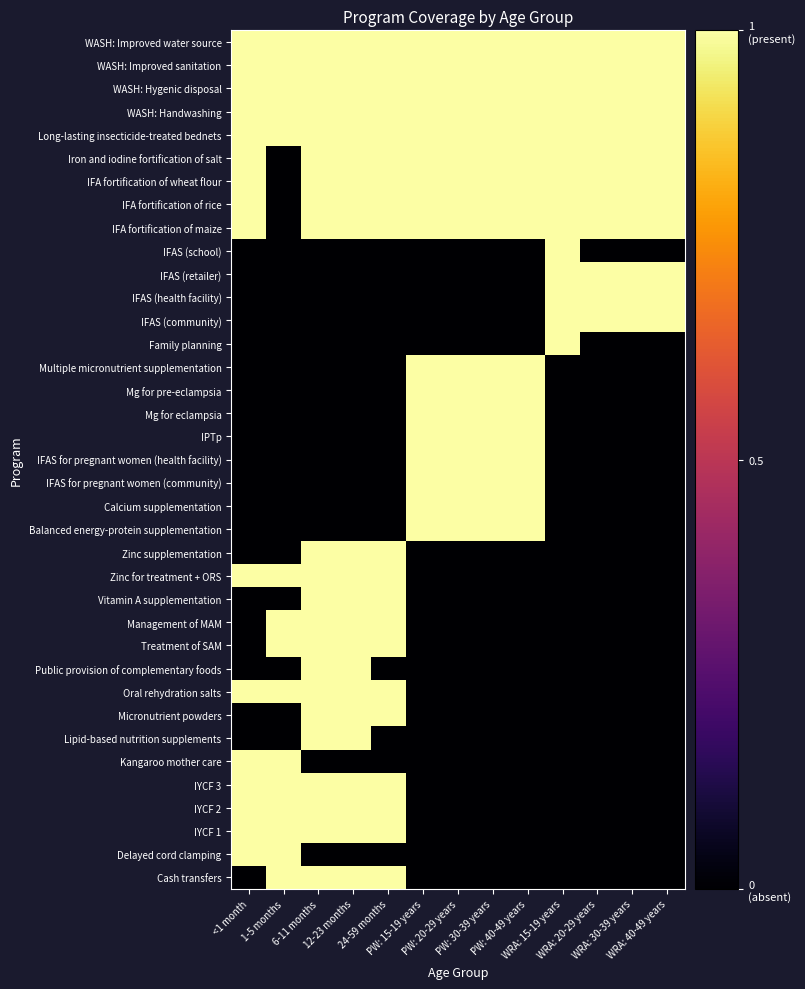

At which category does the chart reach its peak across all series?

<1 month